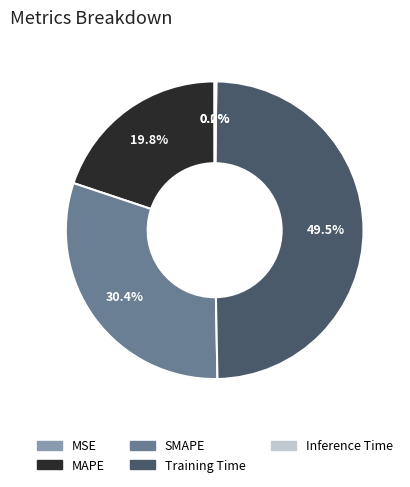

Does any single category account for the majority?

No